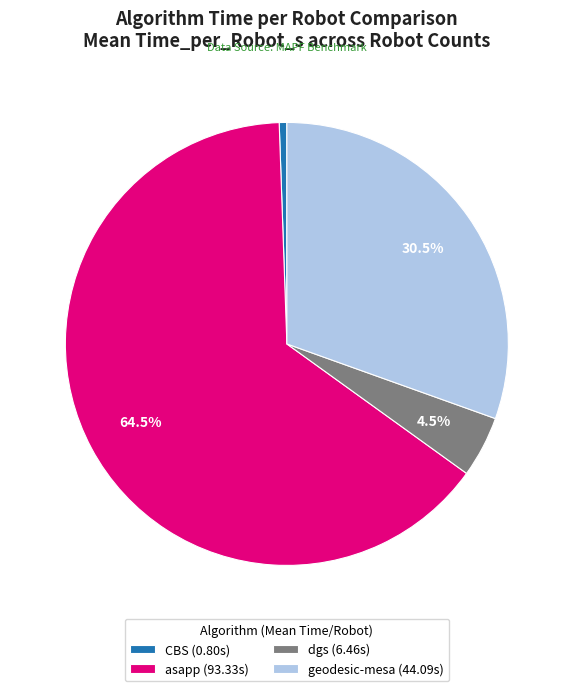

Is the sum of asapp and geodesic-mesa greater than half?

Yes